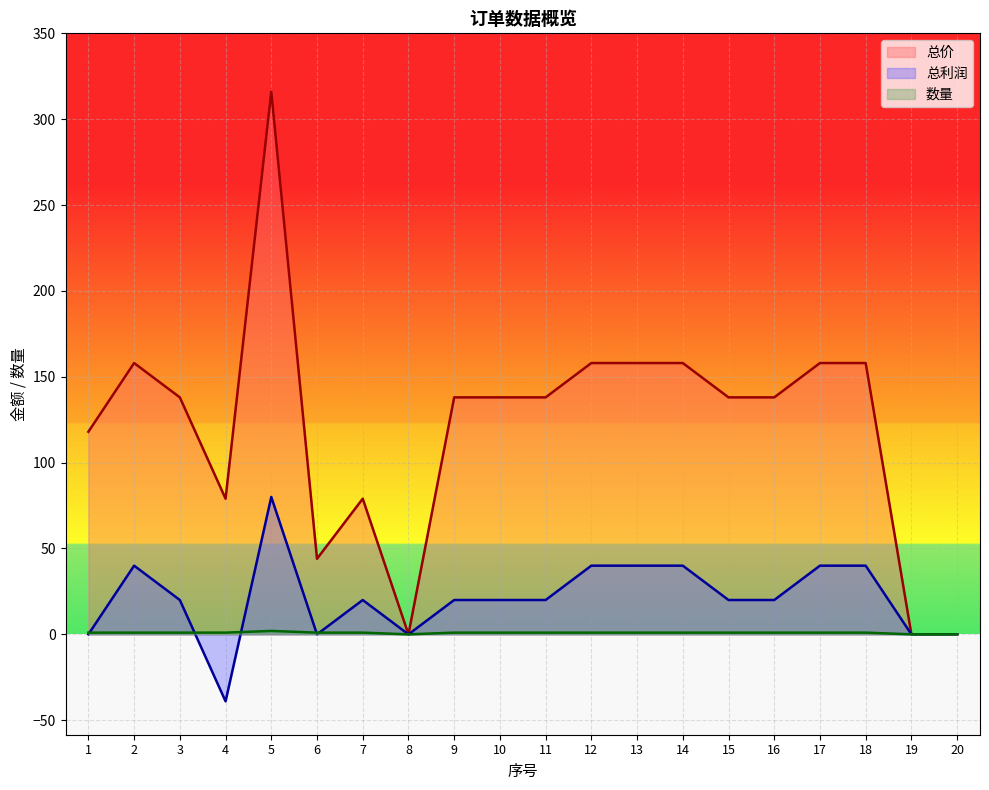

What is the highest value of the 总利润 series?

80